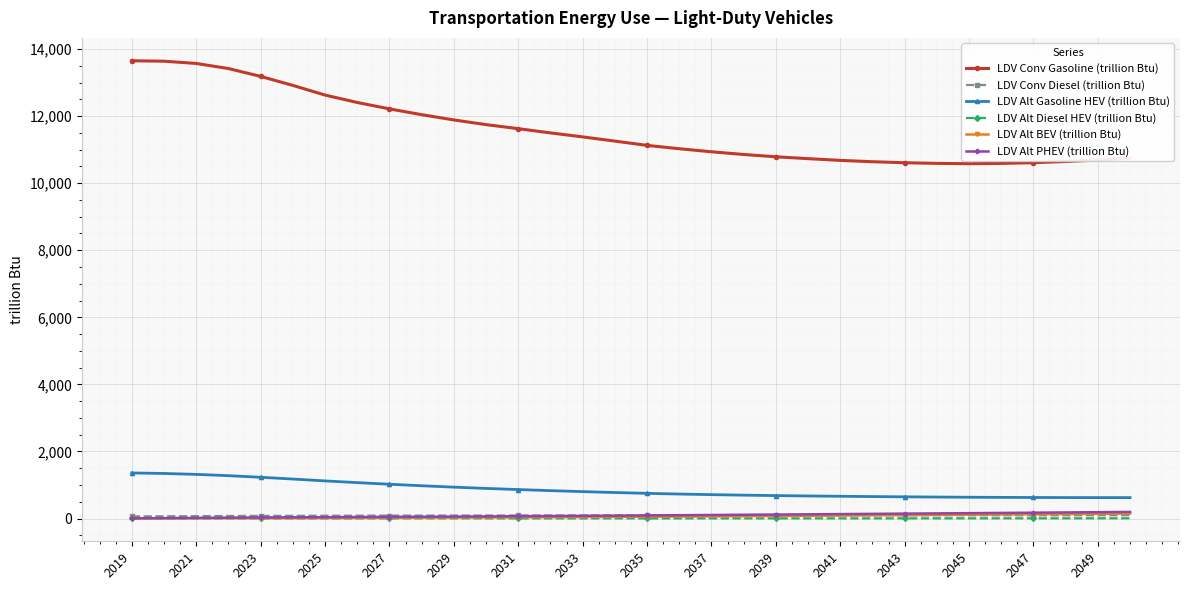

In LDV Alt Diesel HEV (trillion Btu), how many points are lower than both neighbors (excluding endpoints)?

1